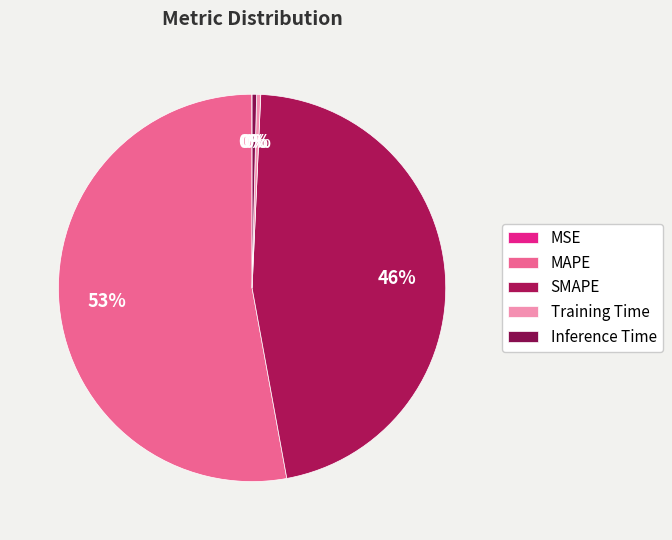

What is the change in value from MAPE to Inference Time?

-27.6